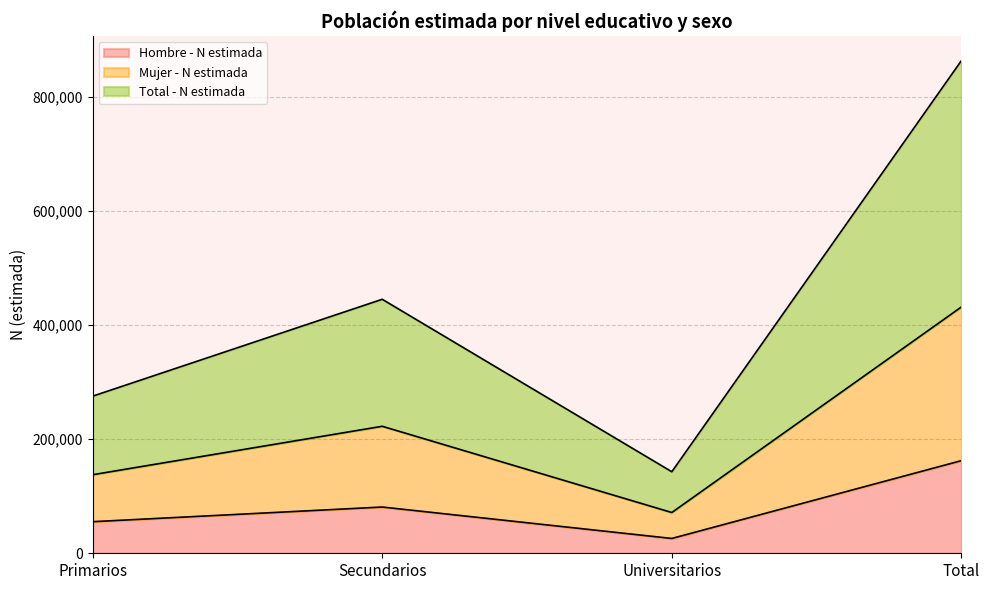

Rank the categories by Mujer - N estimada value from lowest to highest.

Universitarios, Primarios, Secundarios, Total